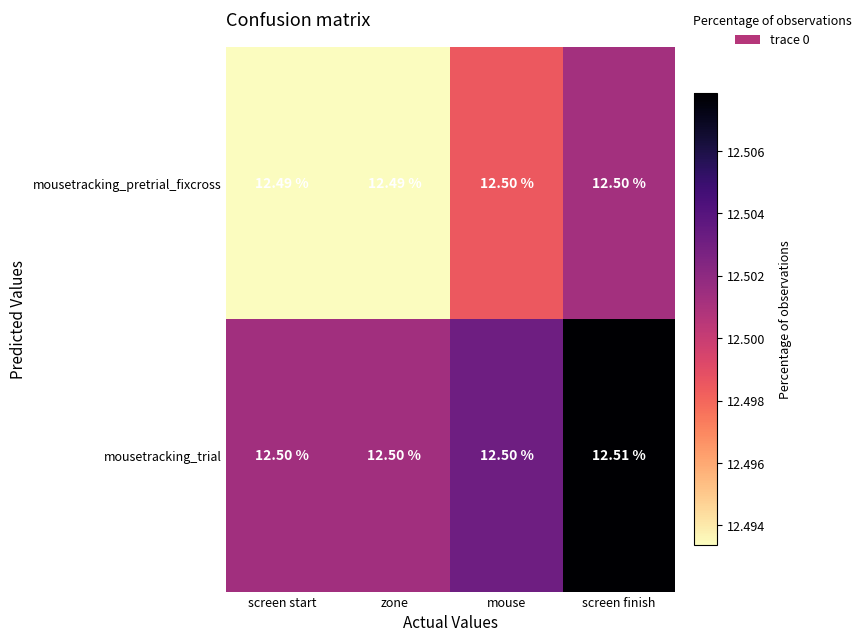

At which category is the sum across all series the highest?

screen finish